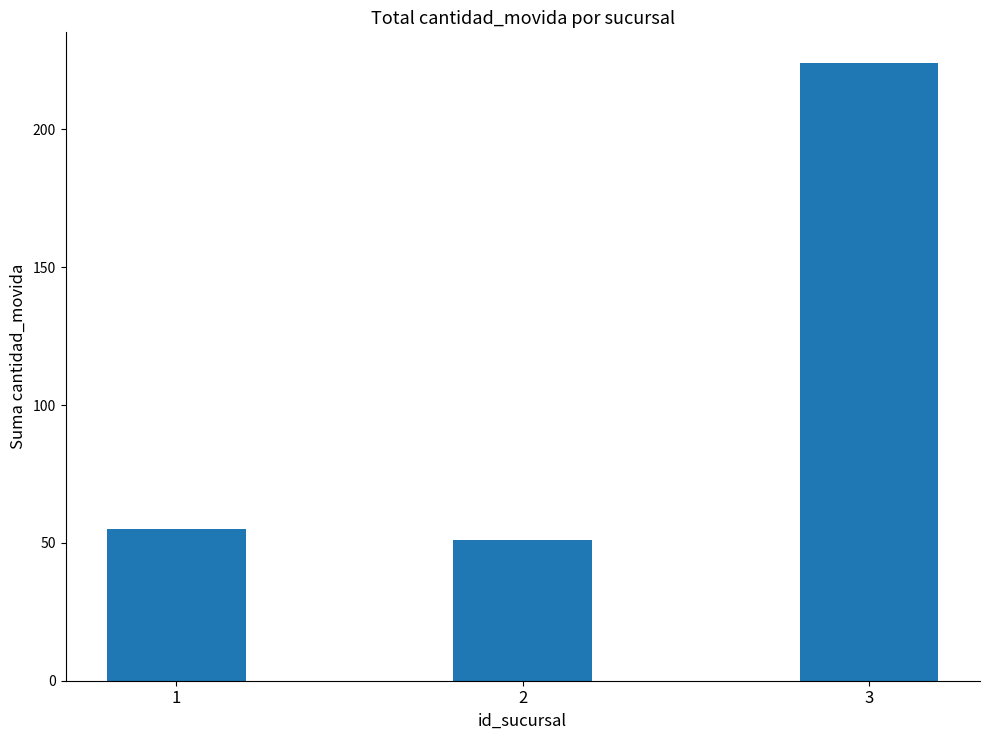

List the labels in order of value, smallest first.

2, 1, 3